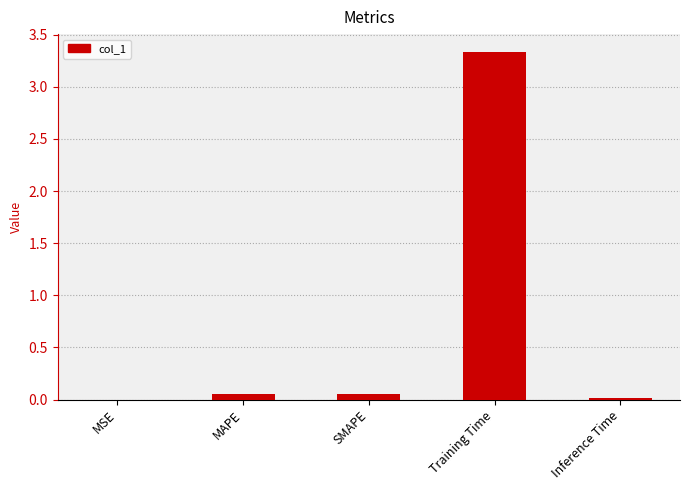

What is the sum of all values?

3.5